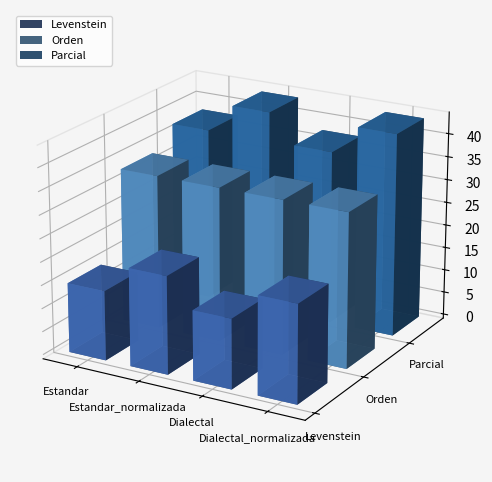

Reading right to left, transcribe all the data shown in this chart.

Levenstein: 21.1	15.0	21.1	15.0
Orden: 33.3	33.3	33.3	33.3
Parcial: 43.8	37.5	43.8	37.5